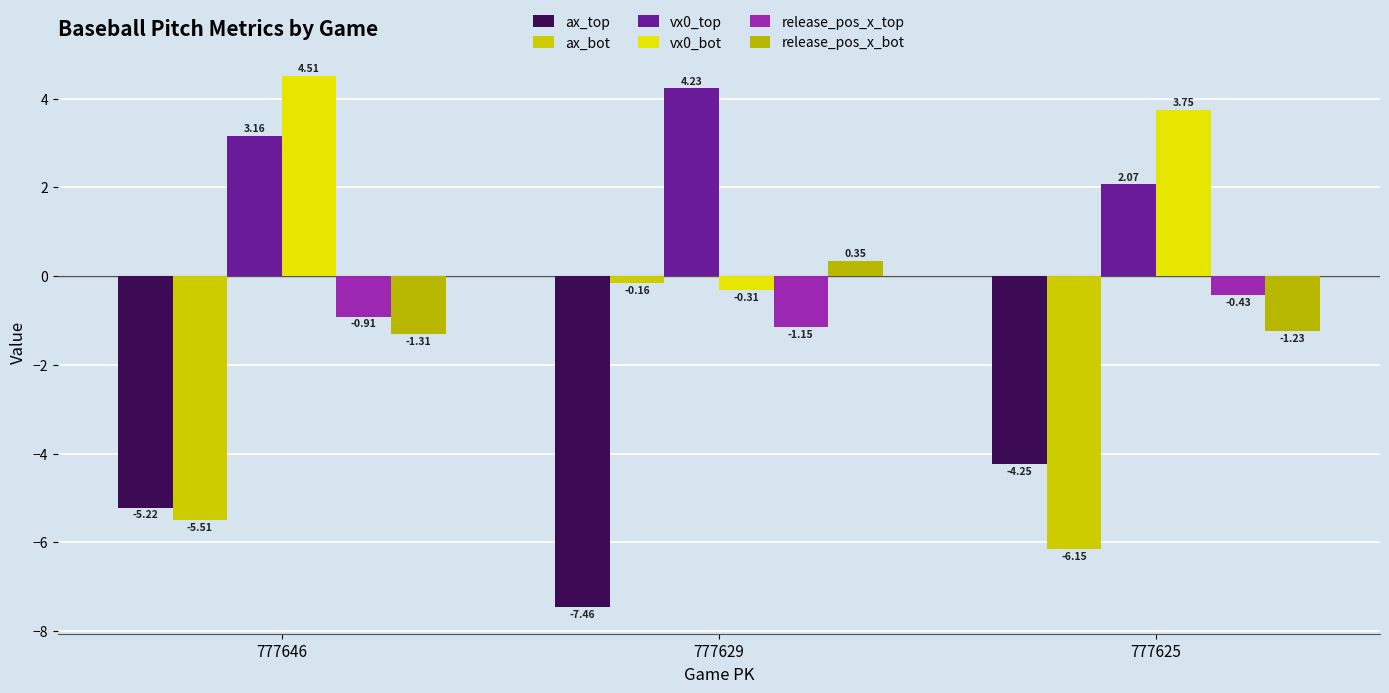

At which category is the sum across all series the highest?

777629